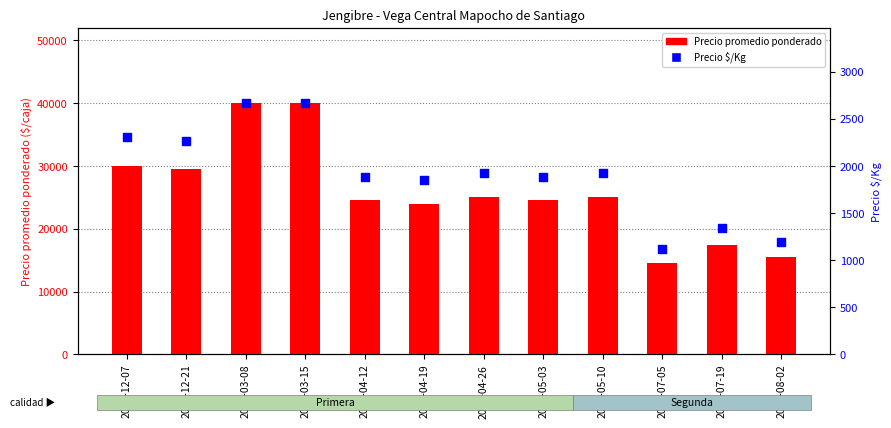

Which series contains the lowest Y value?

Precio $/Kg